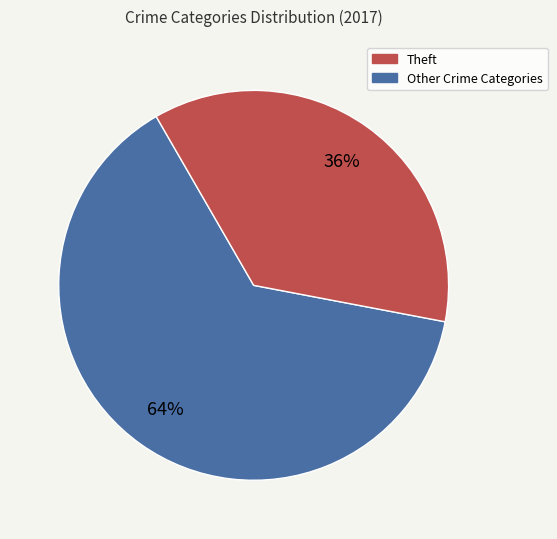

How many segments does this pie chart have?

2